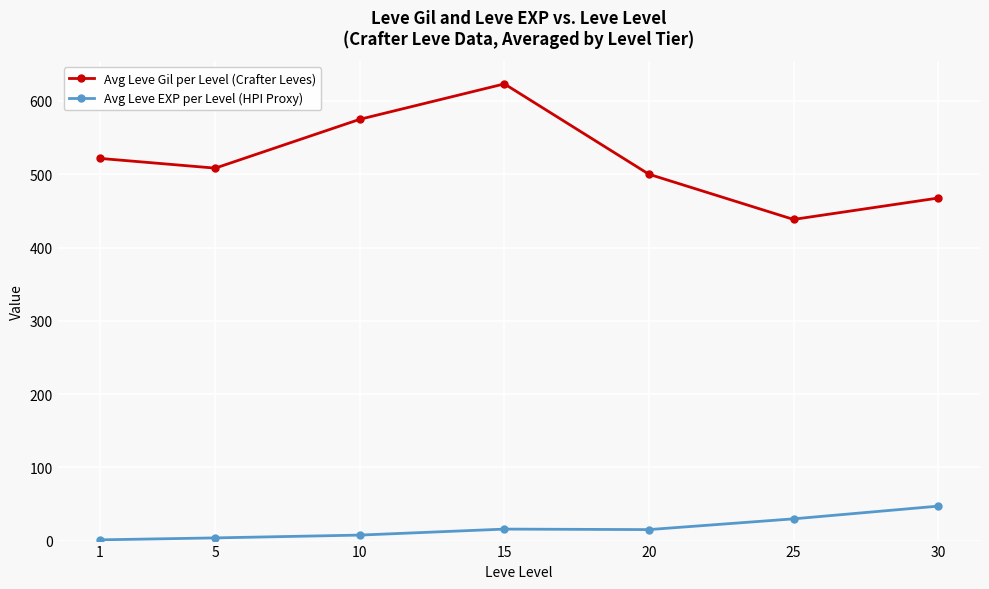

Which series has the widest spread of values?

Avg Leve Gil per Level (Crafter Leves)